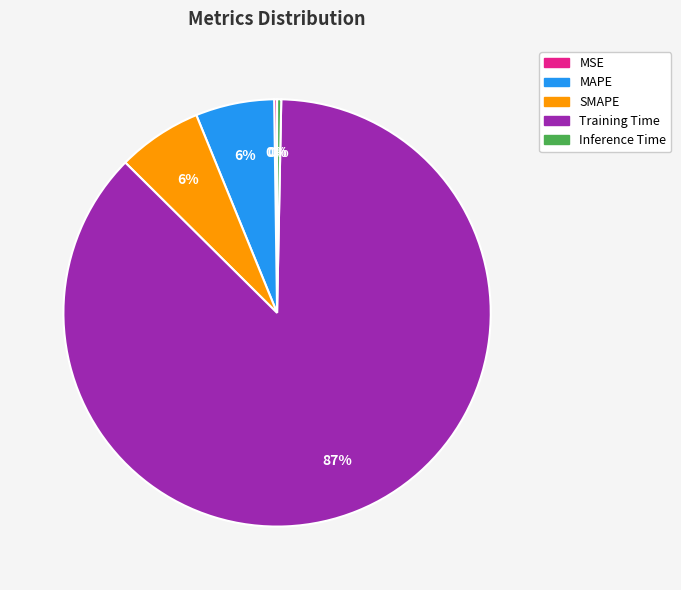

Is it true that Inference Time is 0% of the pie?

True